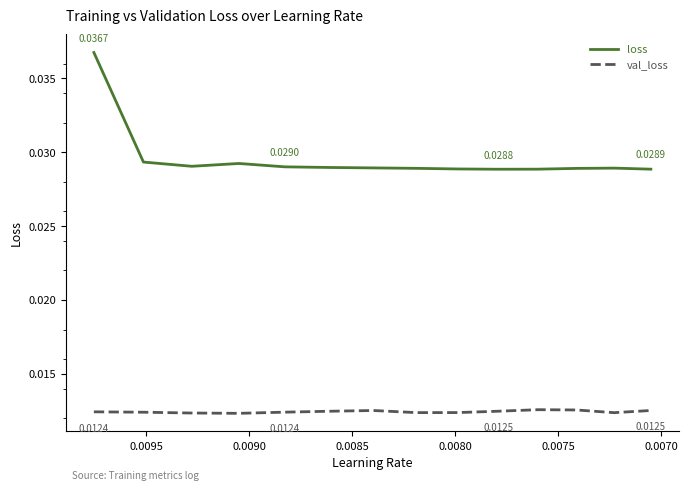

Is this an area chart (filled region under the line)?

No